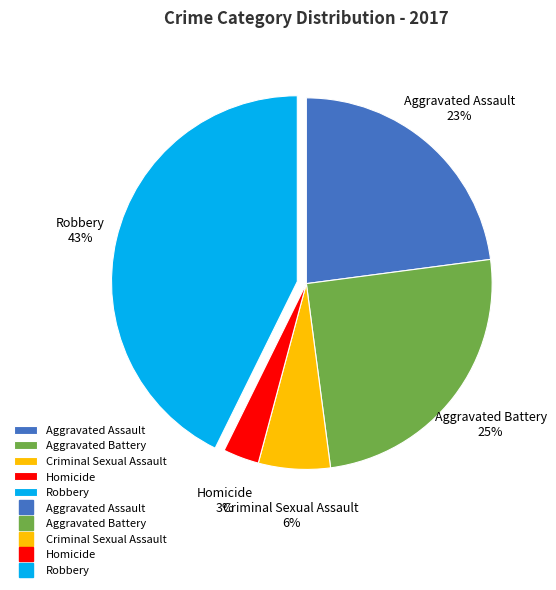

Between Aggravated Assault and Robbery, which is larger?

Robbery